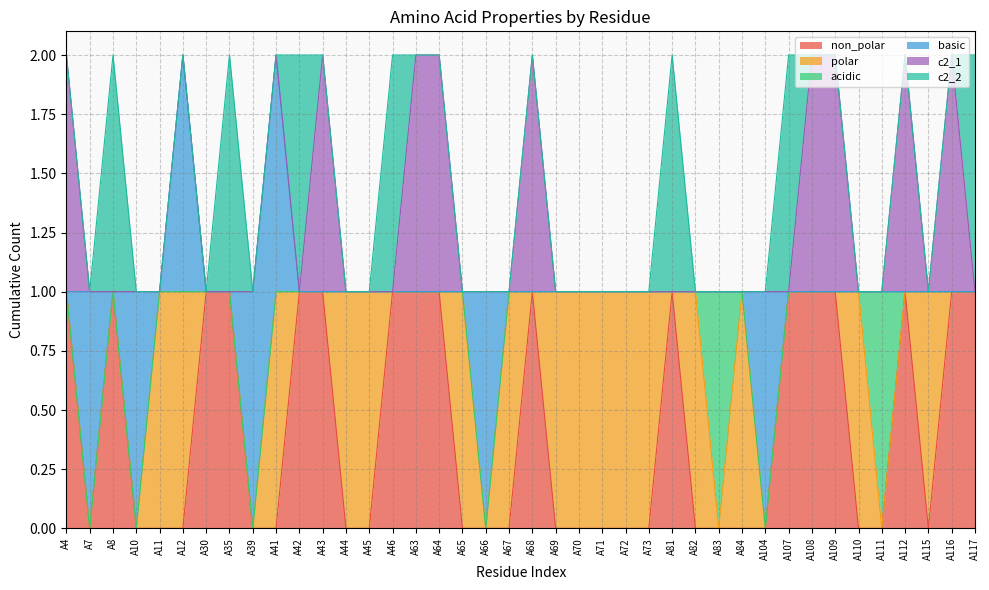

What is the difference between the second highest and minimum values in the c2_2 series?

1